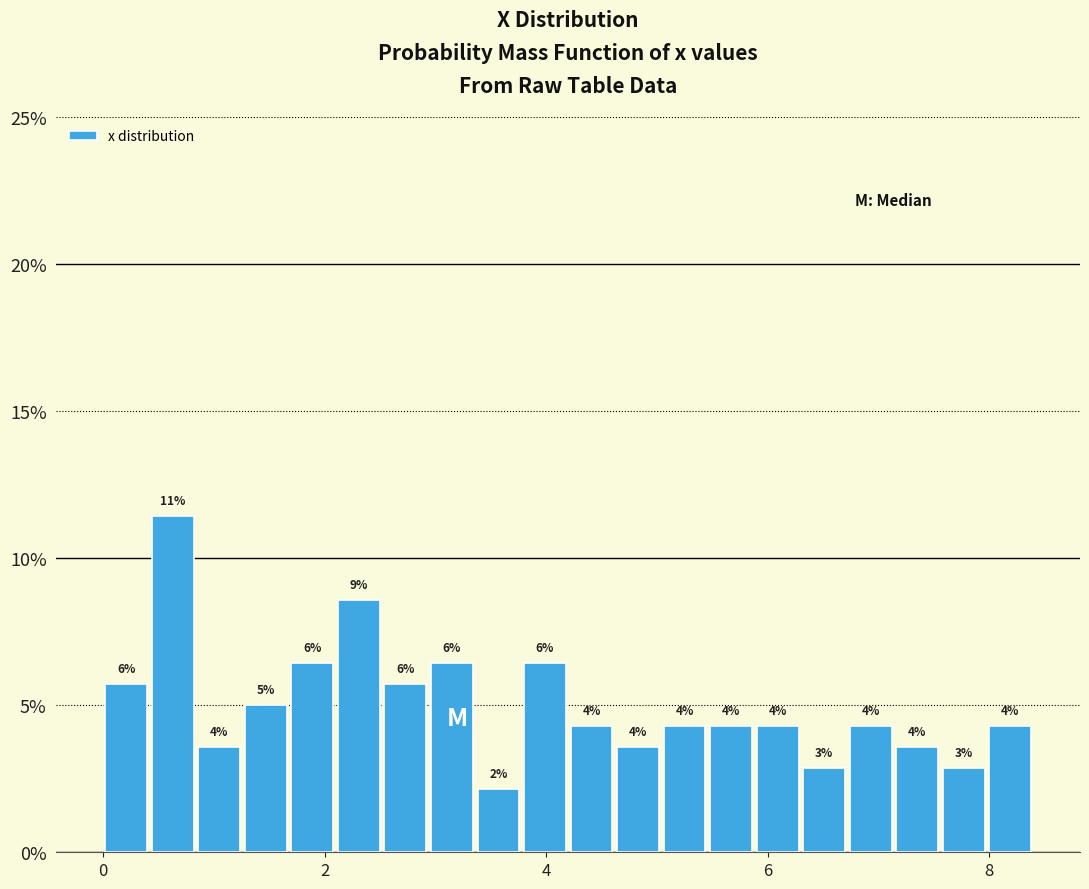

Around what value on the x-axis is the tallest bar? Give the approximate position of its centre, as read against the axis.

0.6